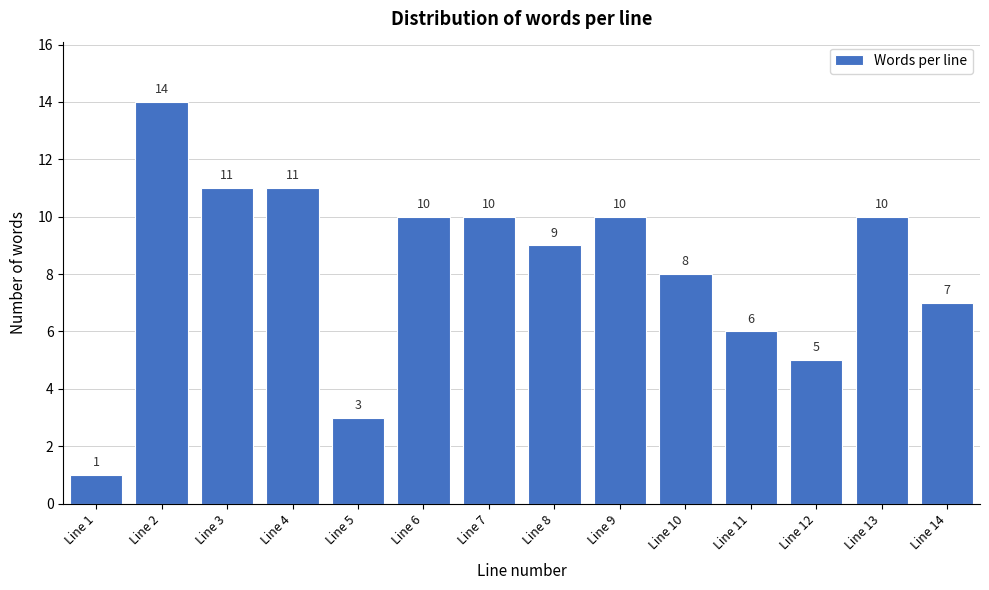

Reading left to right, list all the values displayed in this chart.

1	14	11	11	3	10	10	9	10	8	6	5	10	7